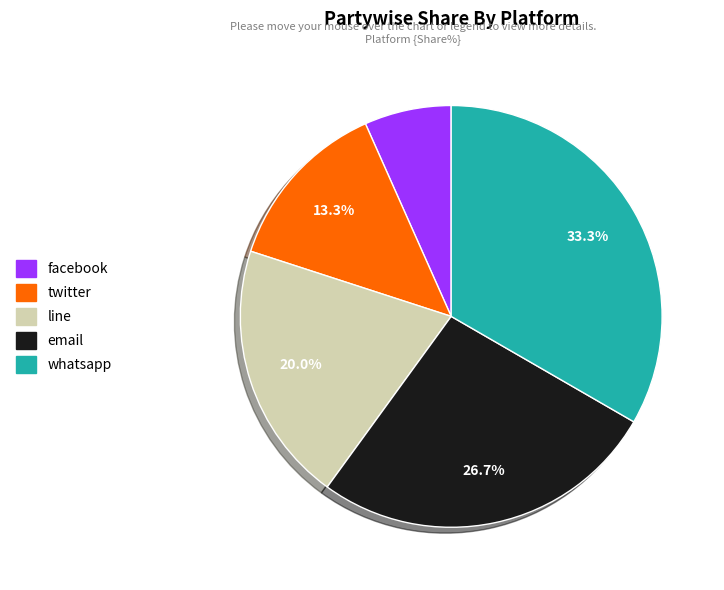

Is there any slice that represents more than half of the pie?

No